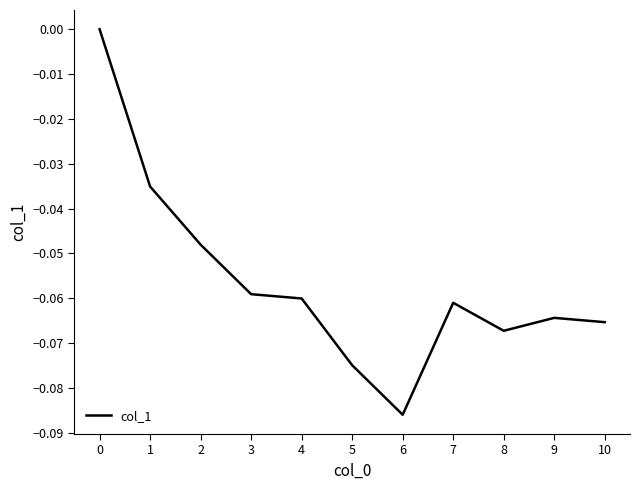

What is the sum of all values?

-0.6